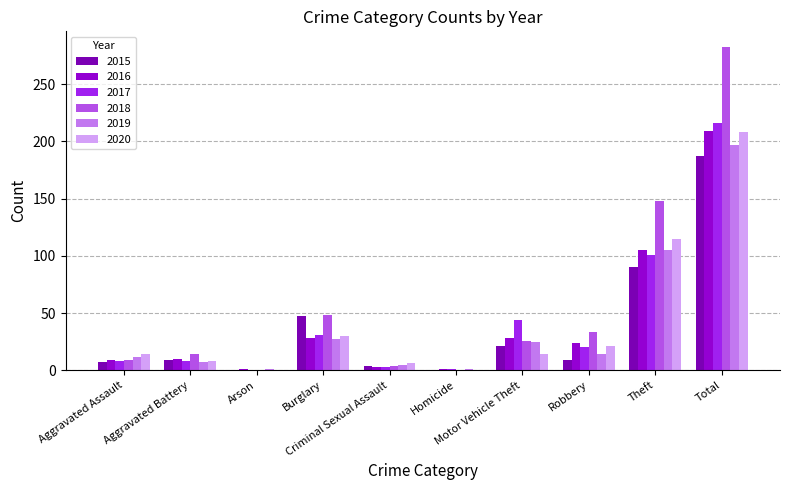

What is the label of the 2nd bar from the left?

Aggravated Battery